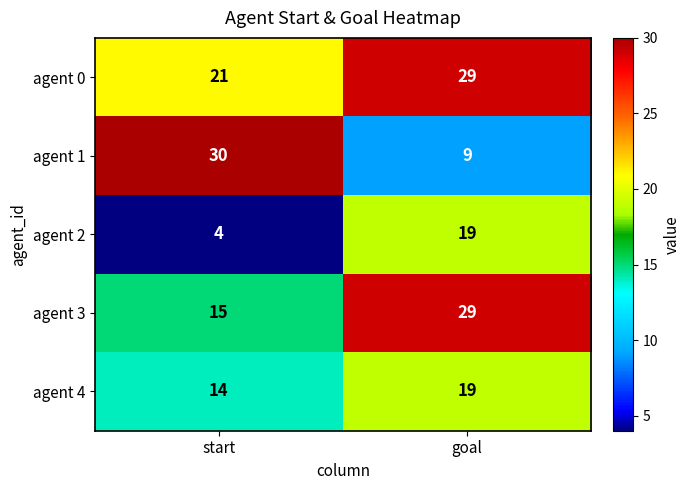

At which label is agent 4 closest to 16?

start